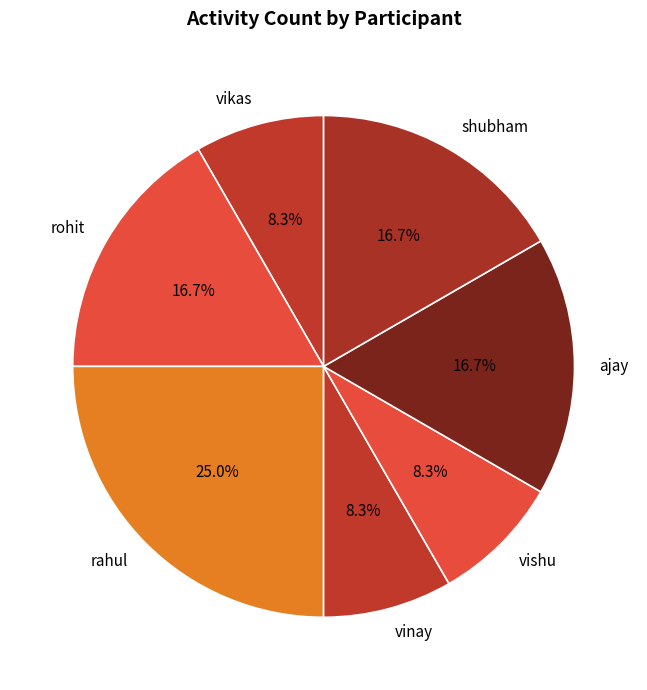

Combined, do rohit and shubham account for over 50%?

No